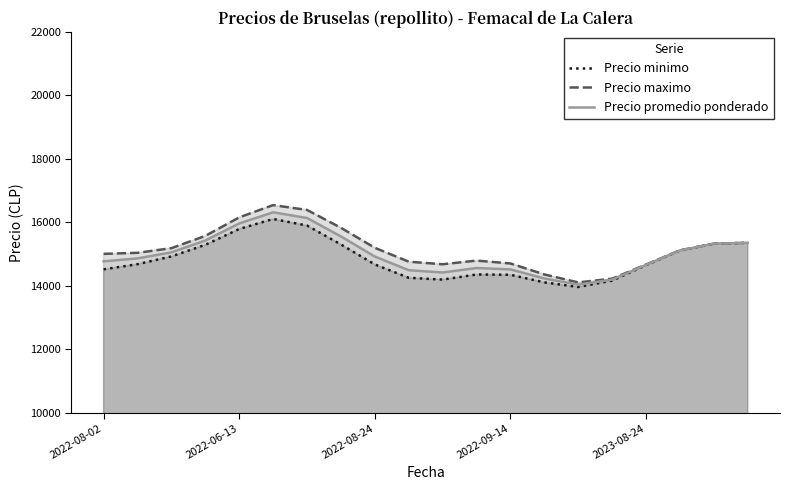

The Precio minimo series shows 14251.5 at 9. True or false?

True